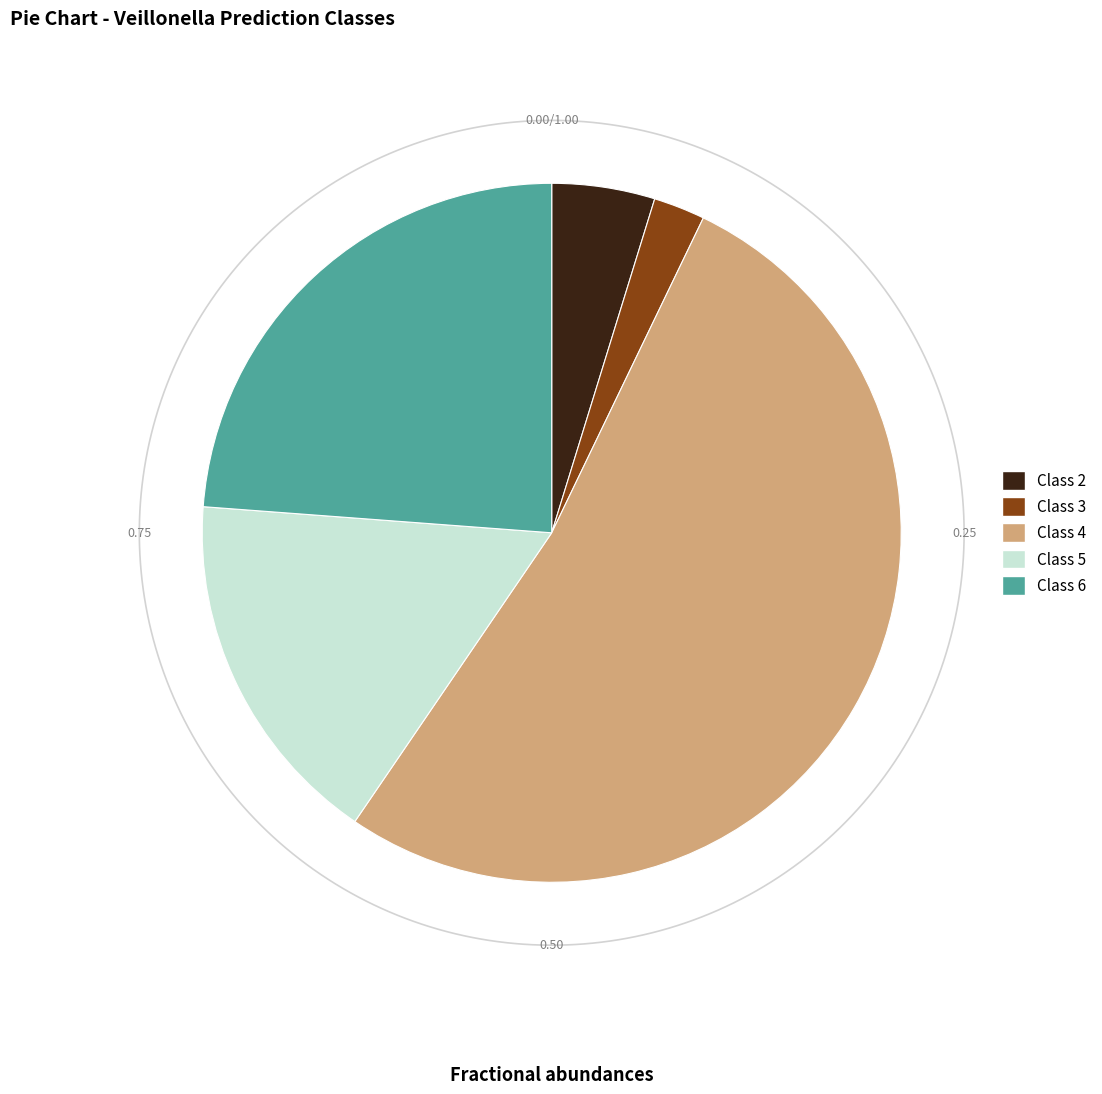

To the nearest percent, what portion does 3 represent?

2%